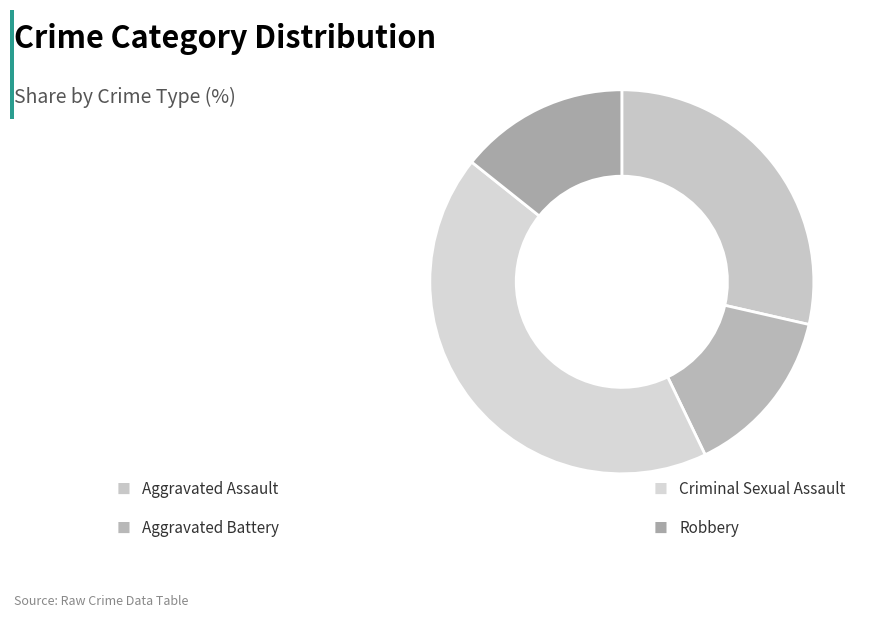

What is the smallest slice in the pie chart?

Aggravated Battery